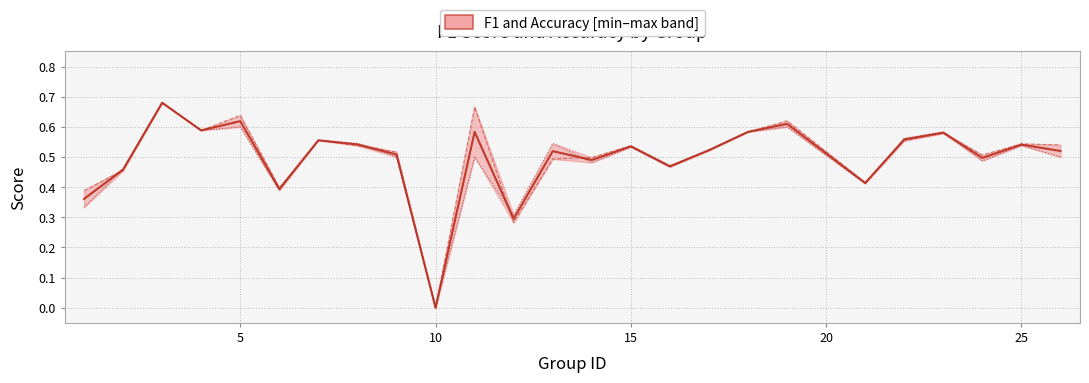

Rank the series at 25 from lowest to highest value.

accuracy, Median (F1 & Accuracy), f1